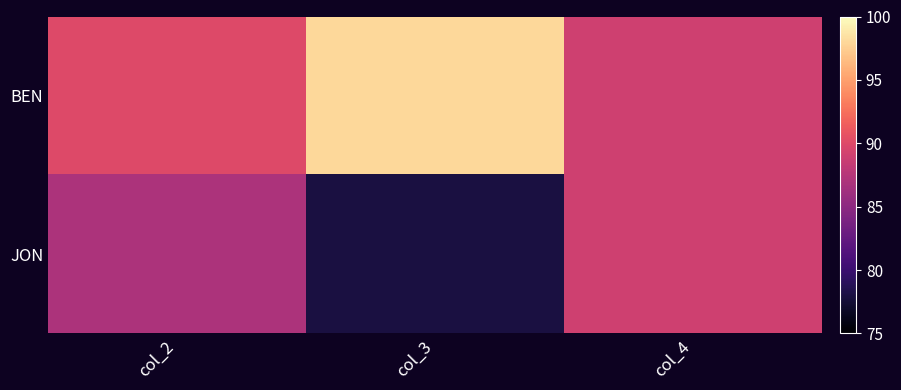

At which category is the sum across all series the highest?

col_4